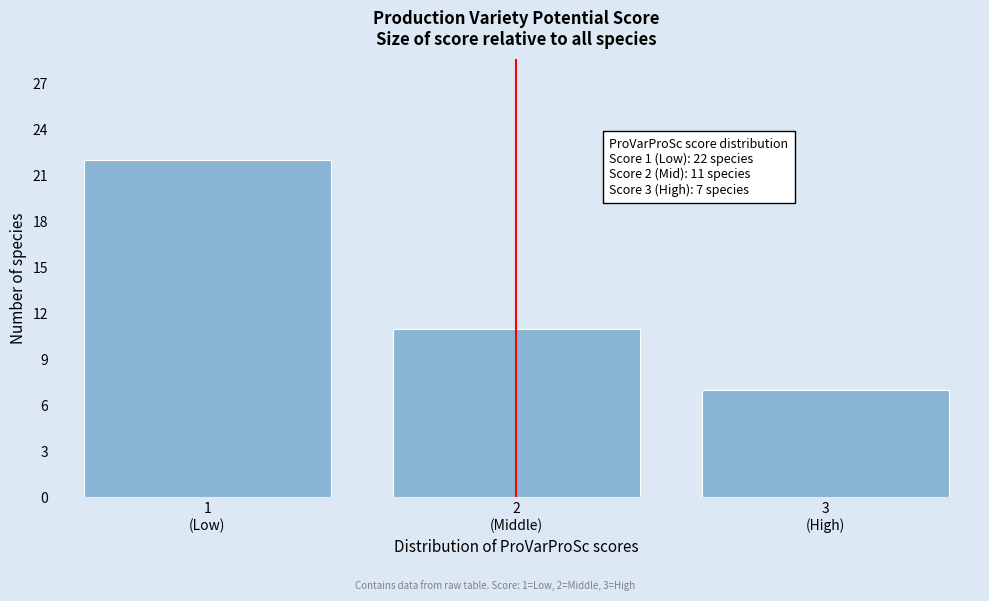

Reading left to right, transcribe all the data shown in this chart.

22	11	7